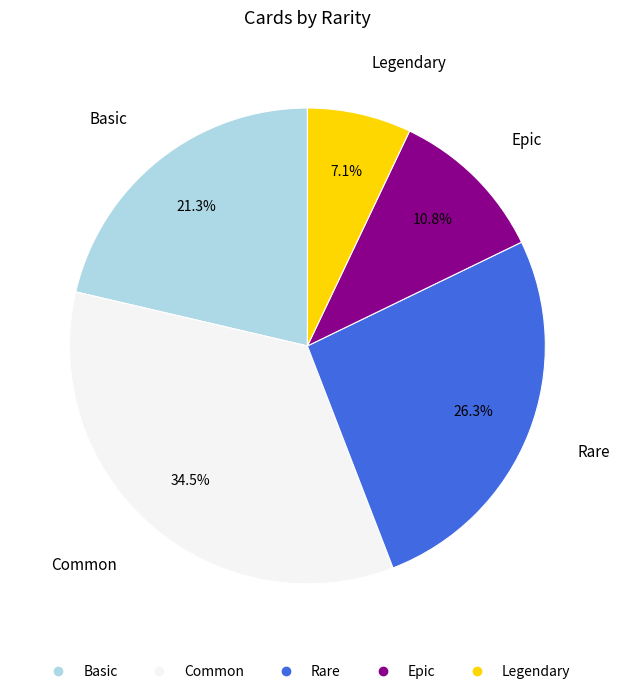

Rank the categories by value from lowest to highest.

Legendary, Epic, Basic, Rare, Common